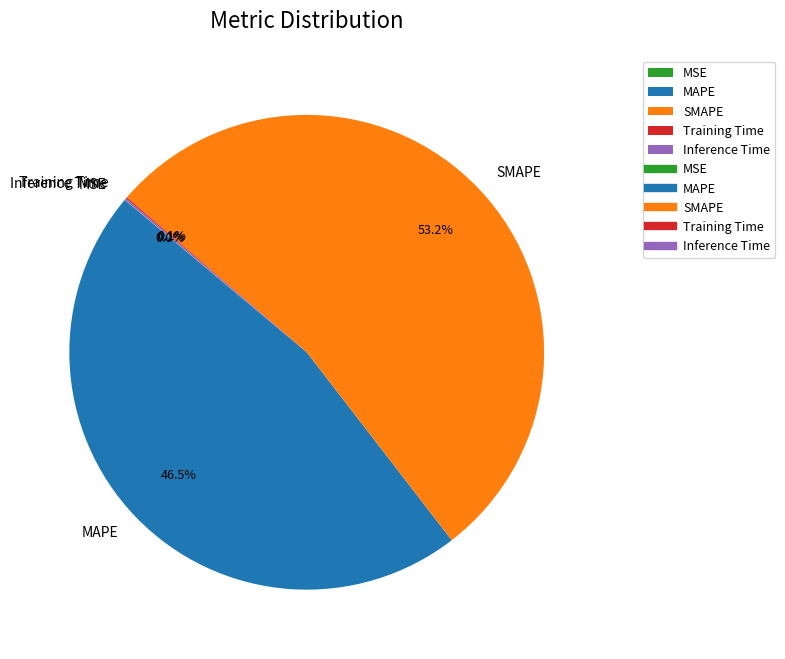

To the nearest percent, what portion does SMAPE represent?

53%